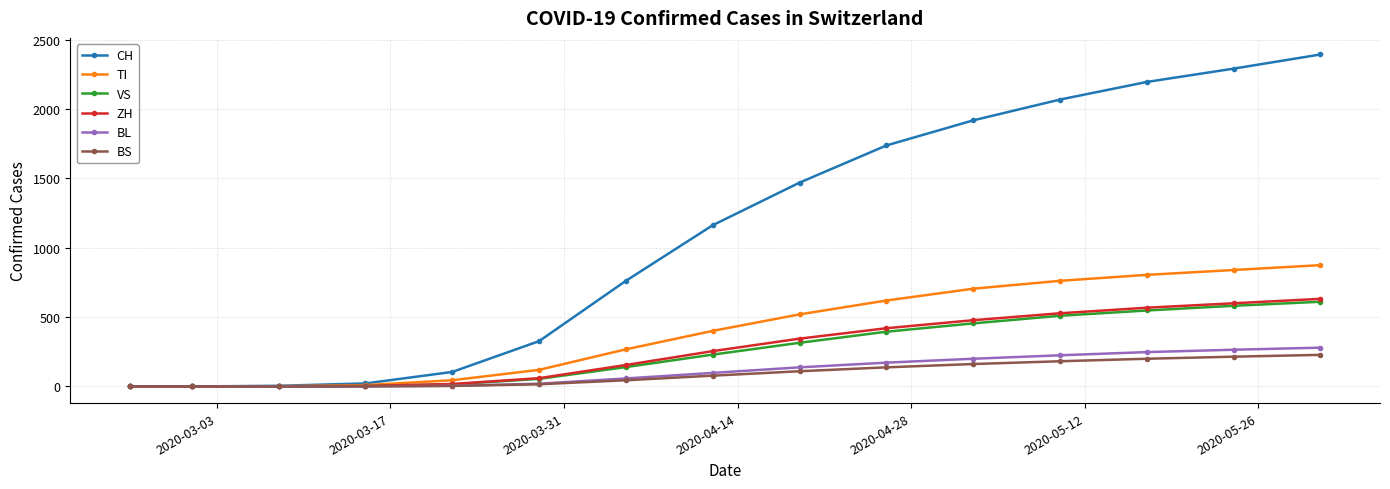

Which series has the largest total across all categories?

CH